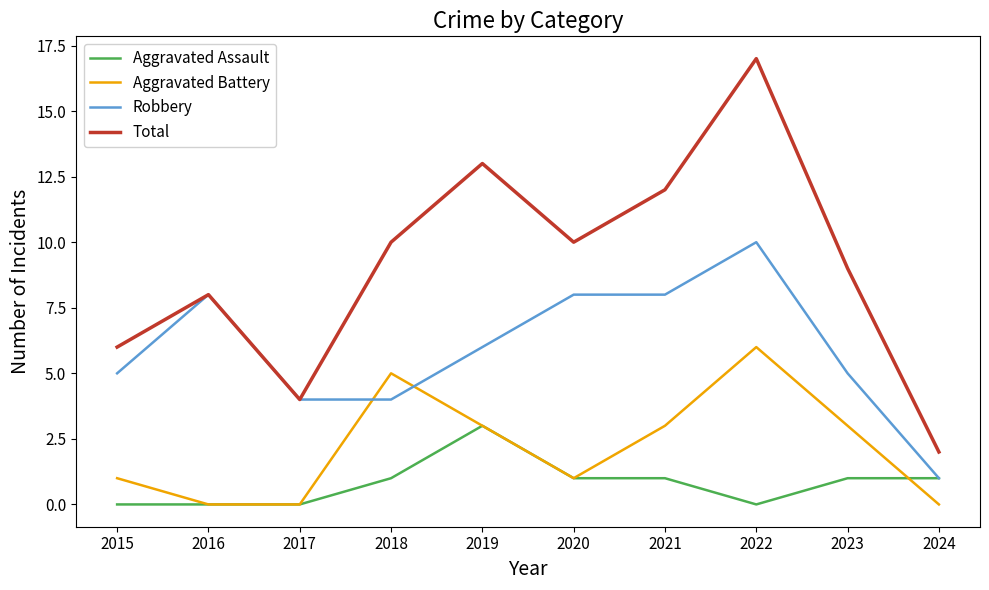

At which label does Total reach its peak?

2022